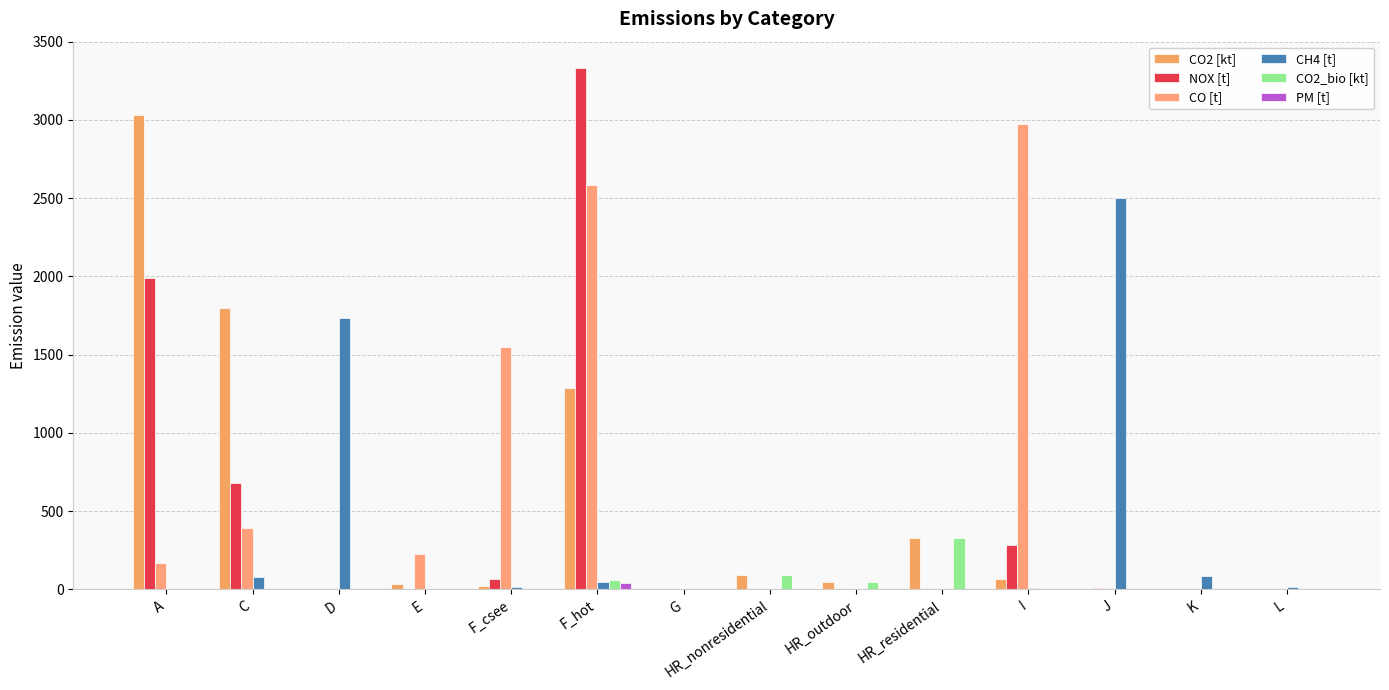

How many values in the PM [t] series exceed 0?

3